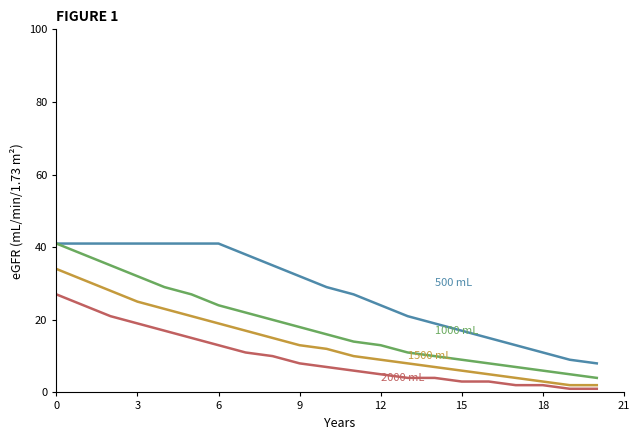

Does the chart display data point markers on the line(s)?

No